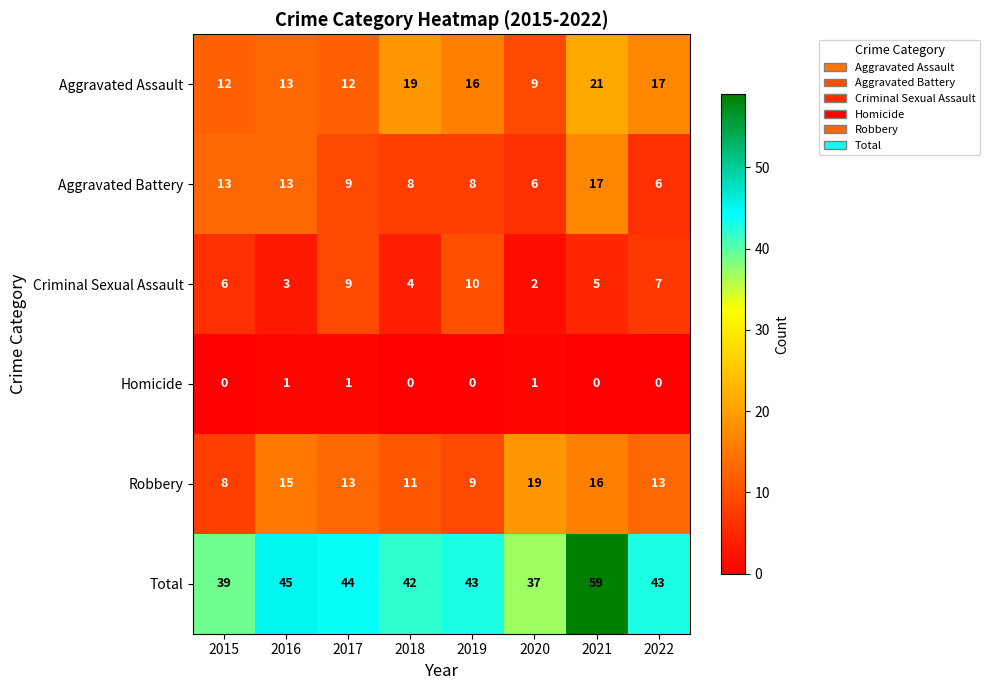

At which category does the chart reach its peak across all series?

2021